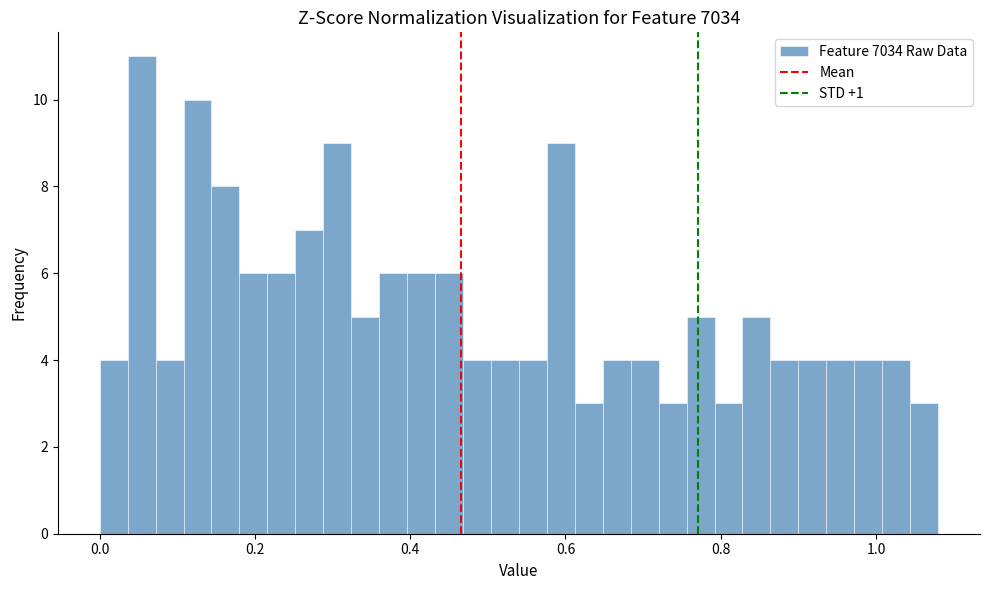

Read against the x-axis, roughly where is the centre of the tallest bar?

0.06